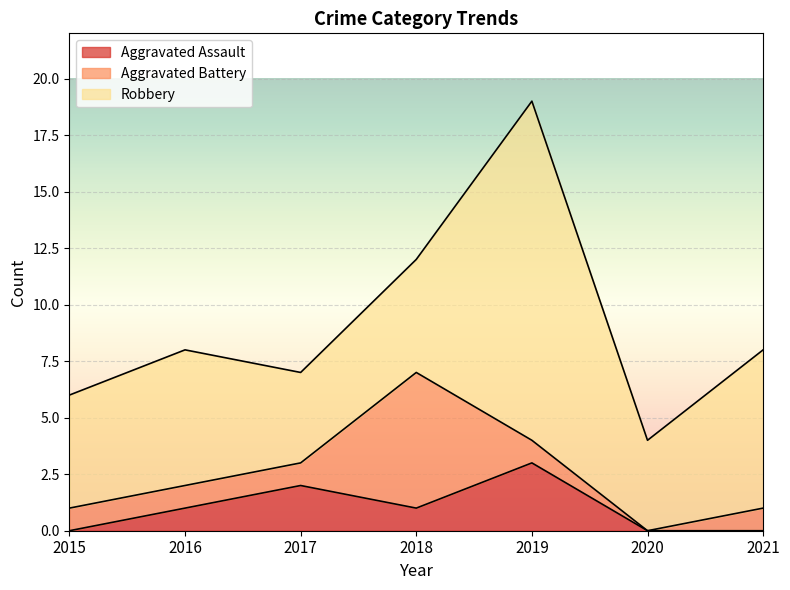

Reading left to right, transcribe all the data shown in this chart.

Aggravated Assault: 0	1	2	1	3	0	0
Aggravated Battery: 1	1	1	6	1	0	1
Robbery: 5	6	4	5	15	4	7